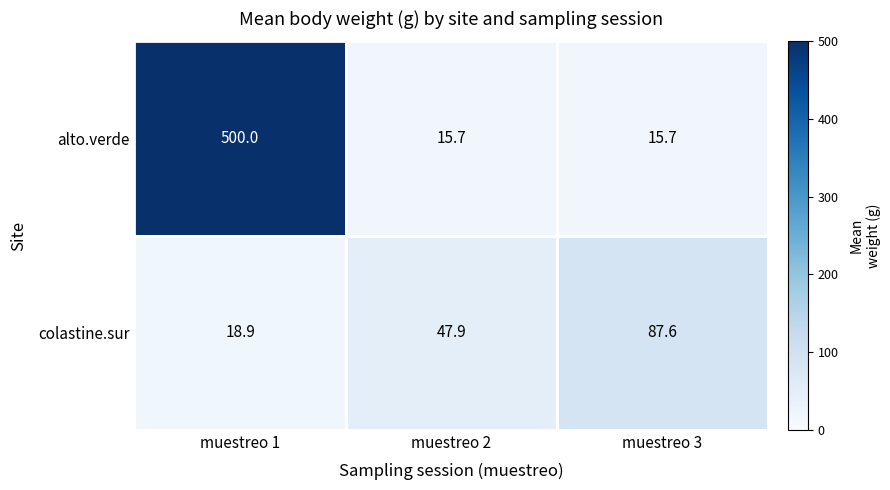

How many data points does each series have?

3